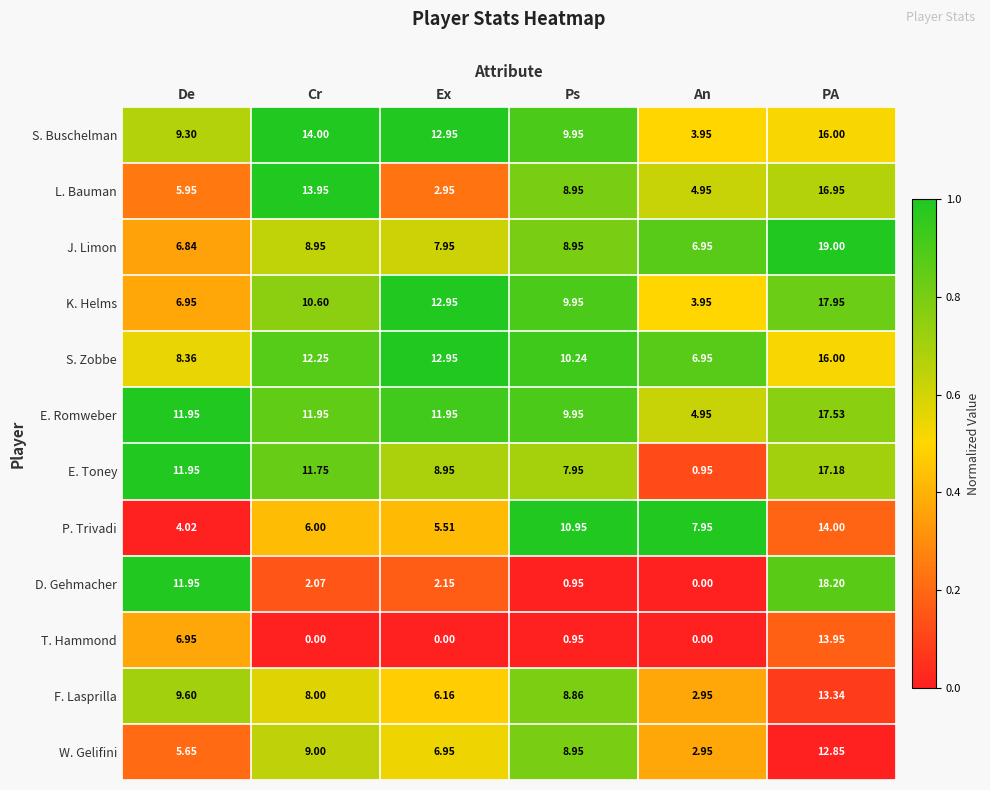

Is the value of L. Bauman at Ps greater than the value of S. Buschelman at Cr?

No